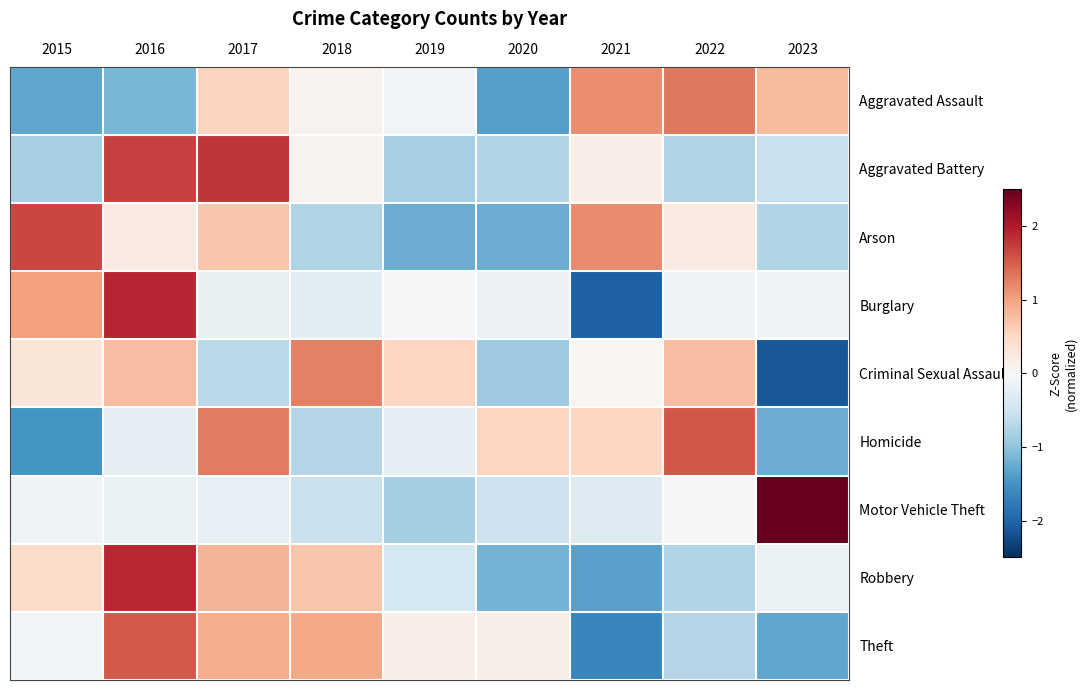

Which label corresponds to the smallest value in the chart?

2023